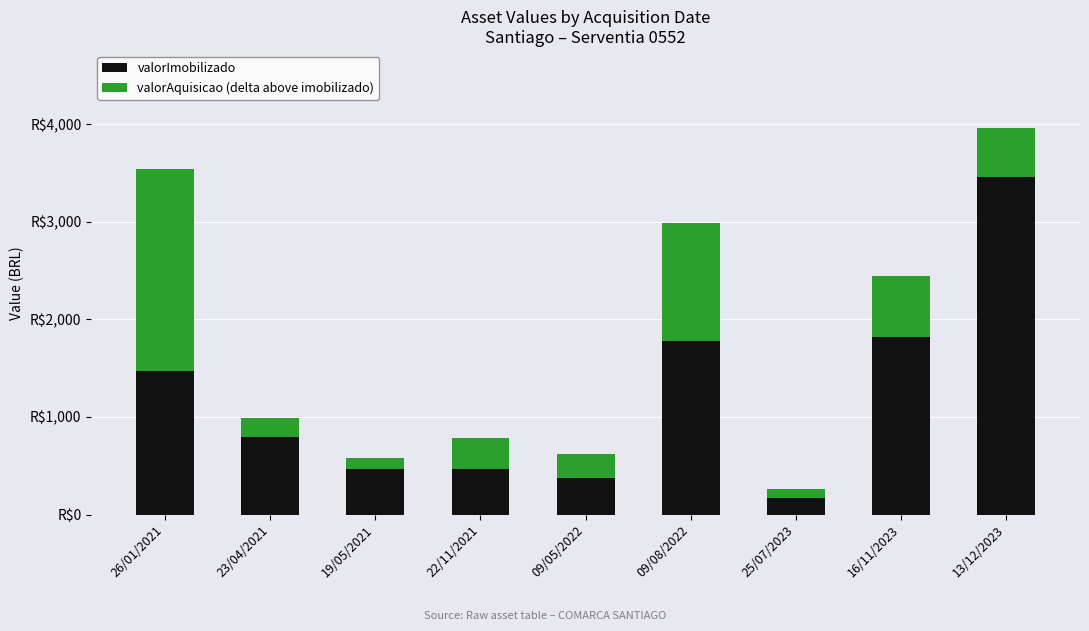

Which series has the largest total across all categories?

valorImobilizado